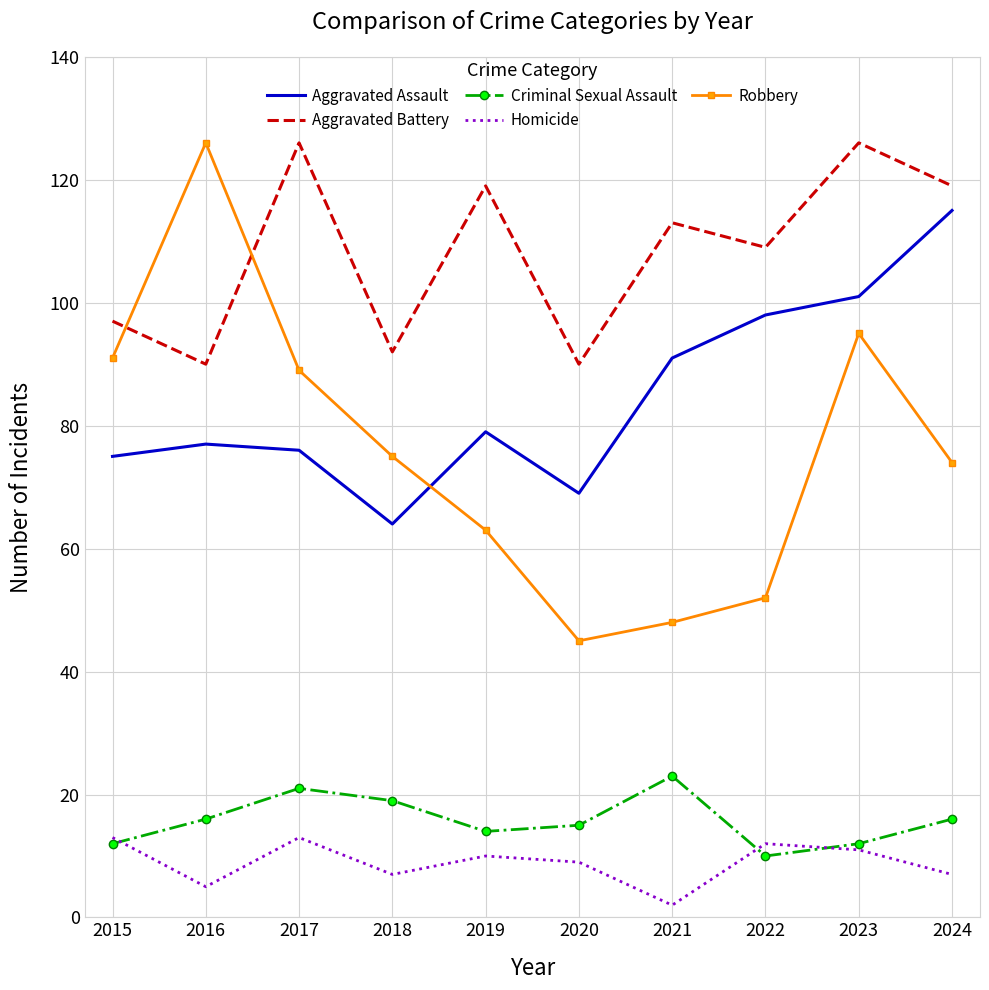

At 2016, list the series in order from smallest to largest.

Homicide, Criminal Sexual Assault, Aggravated Assault, Aggravated Battery, Robbery